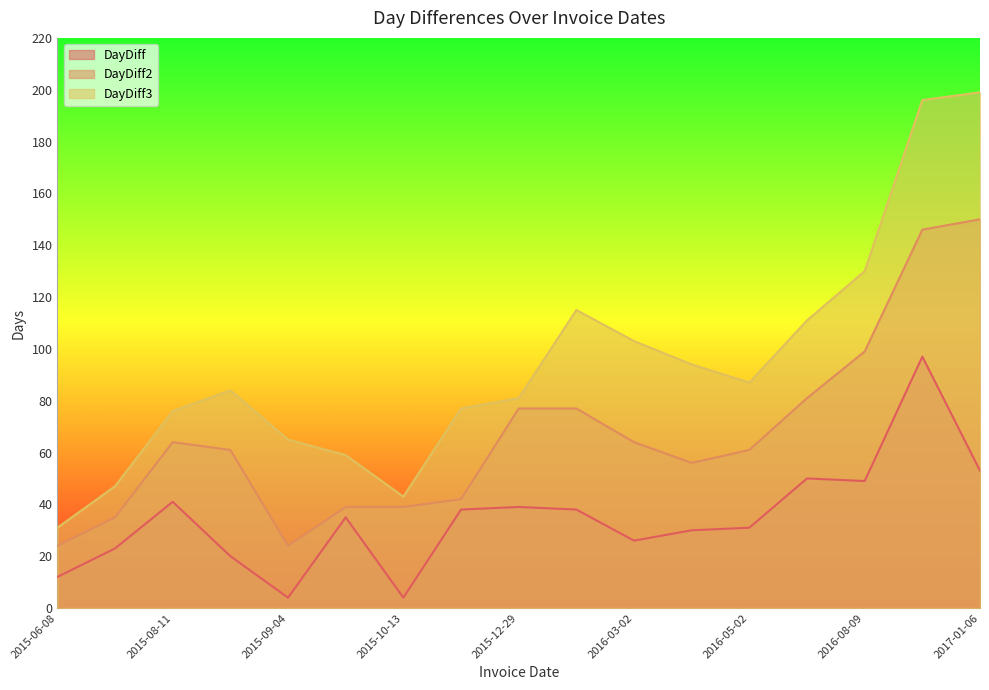

Which has a higher value, 2015-12-29 or 2015-08-11?

2015-08-11